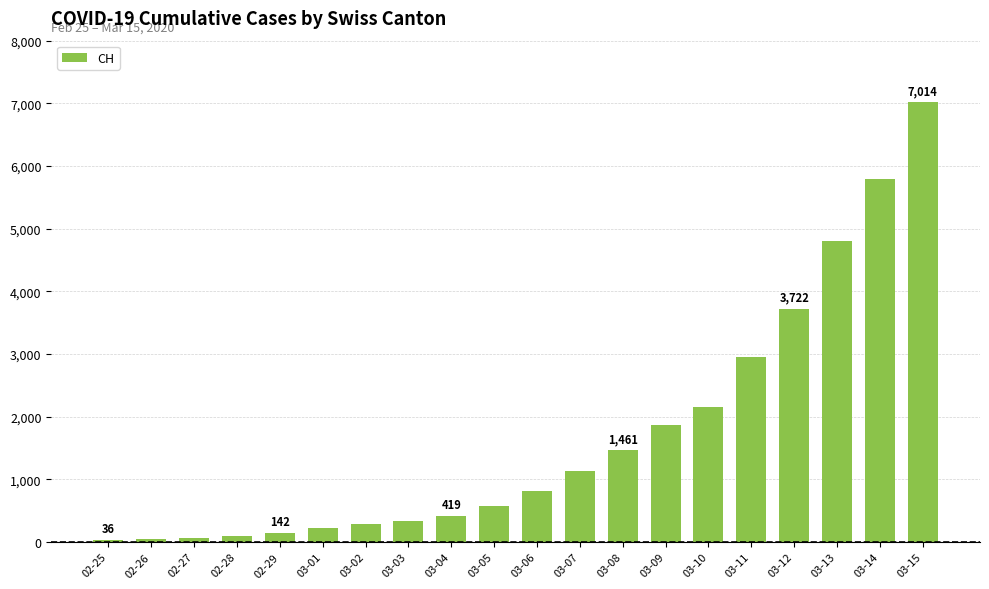

At which label is the value closest to 3525?

03-12